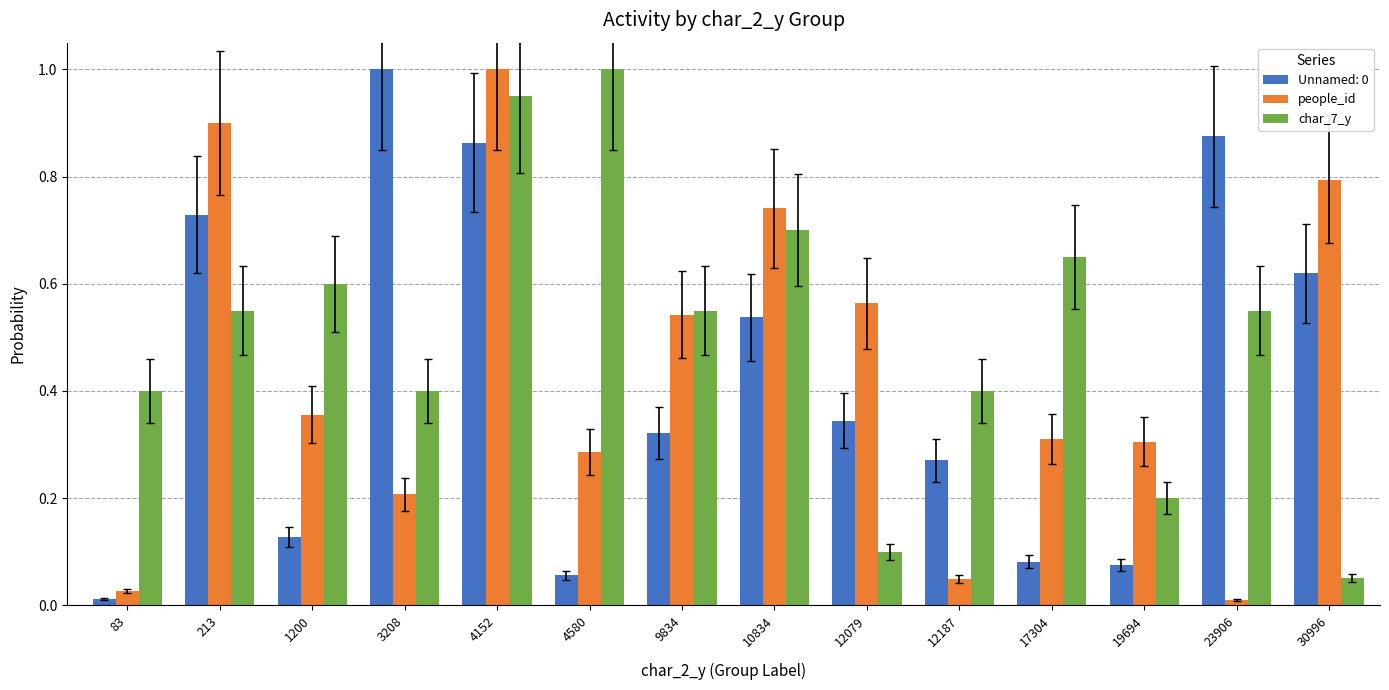

What is the maximum value shown in the chart?

1.0